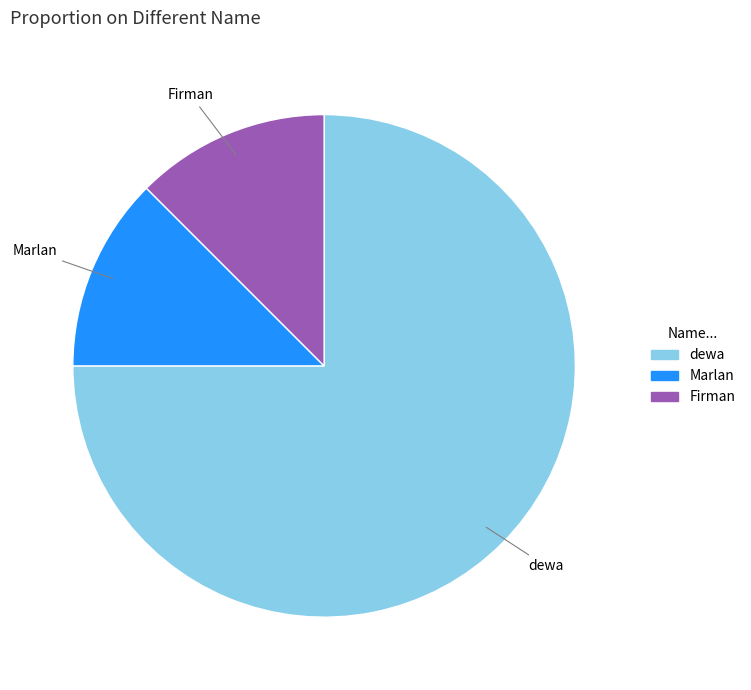

Is the sum of Marlan and Firman greater than half?

No